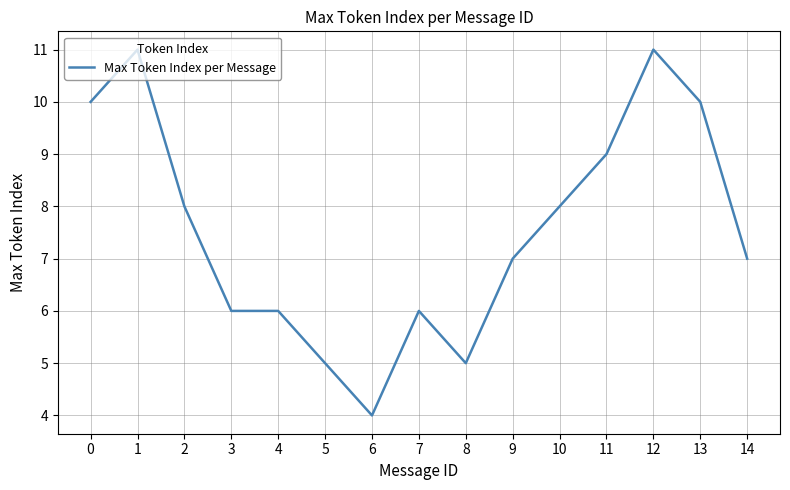

Is it true that the value at 14 is 4?

False